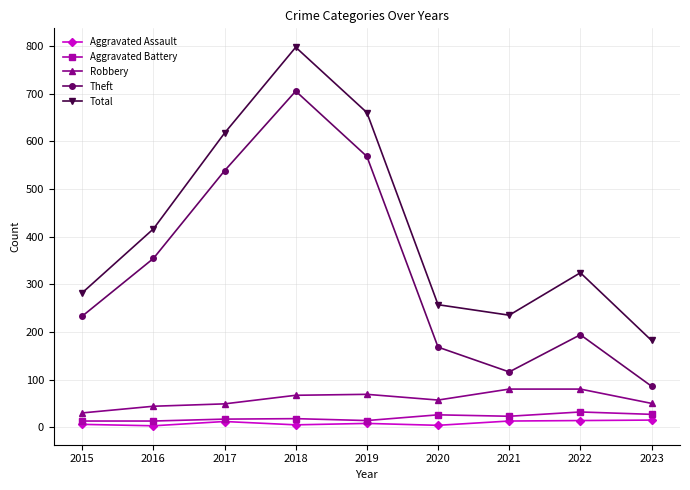

In Robbery, how many points are lower than both neighbors (excluding endpoints)?

1